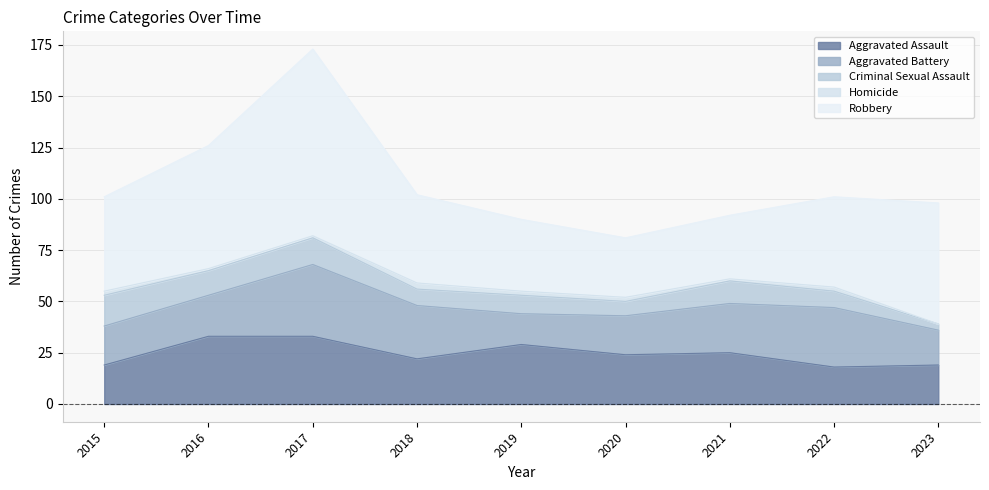

How many data points in Robbery are less than 44?

4